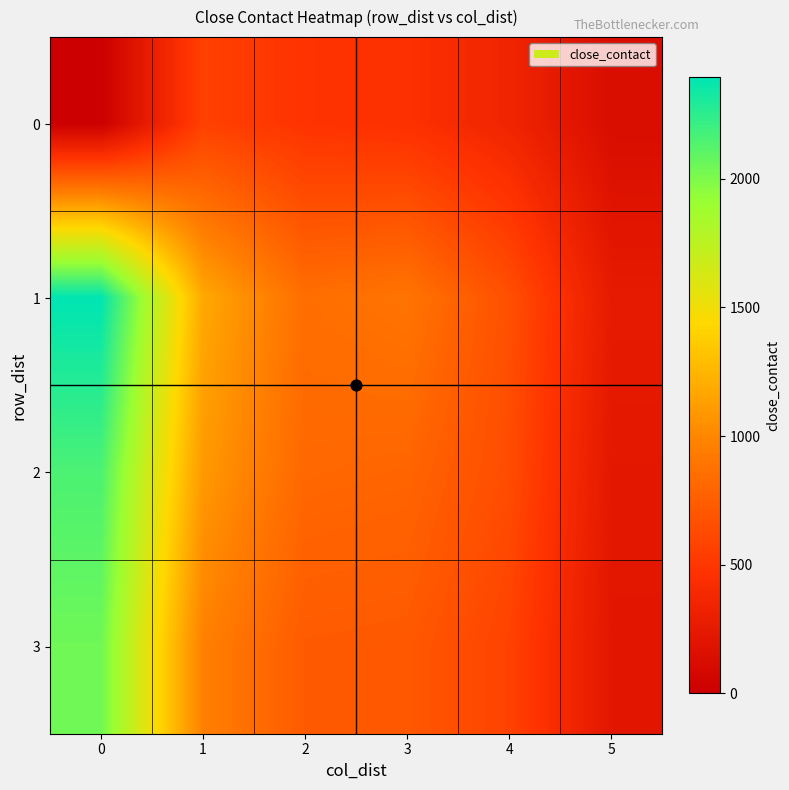

Reading left to right, extract all data points from this chart.

0: 0=0	1=567	2=479	3=456	4=344	5=127
1: 0=2394	1=1184	2=849	3=890	4=658	5=250
2: 0=2155	1=1101	2=808	3=792	4=637	5=223
3: 0=2045	1=964	2=726	3=716	4=574	5=212